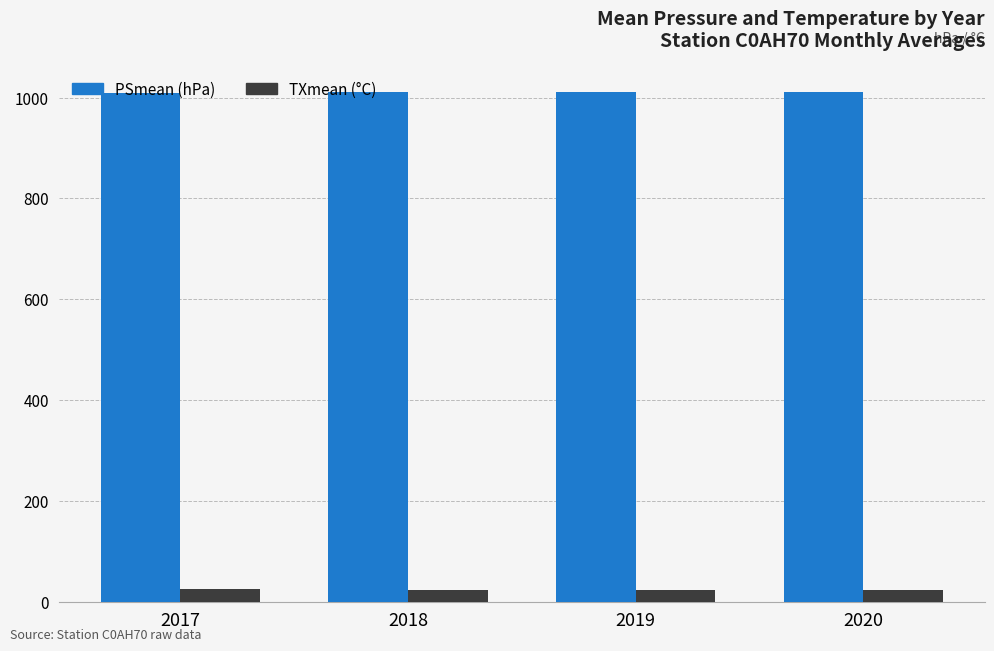

What is the maximum value shown in the chart?

1011.2